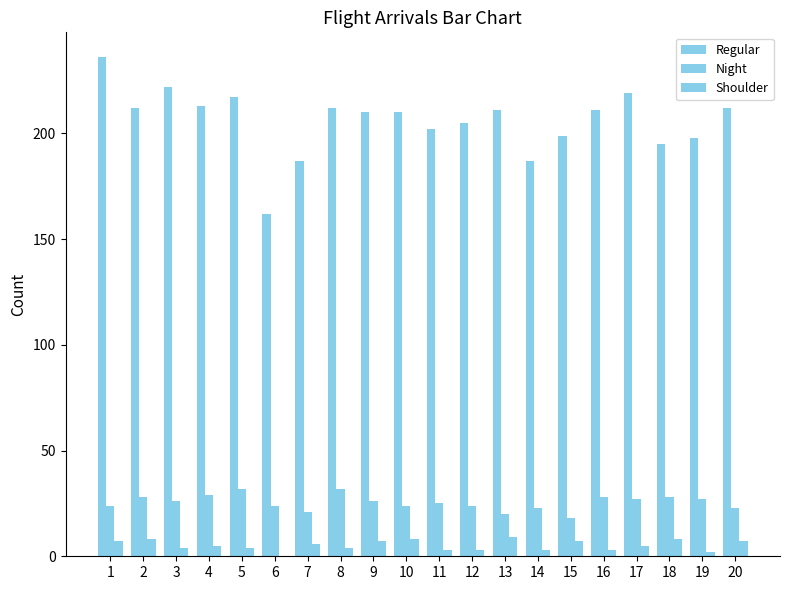

Between 10 and 2, which is larger?

2